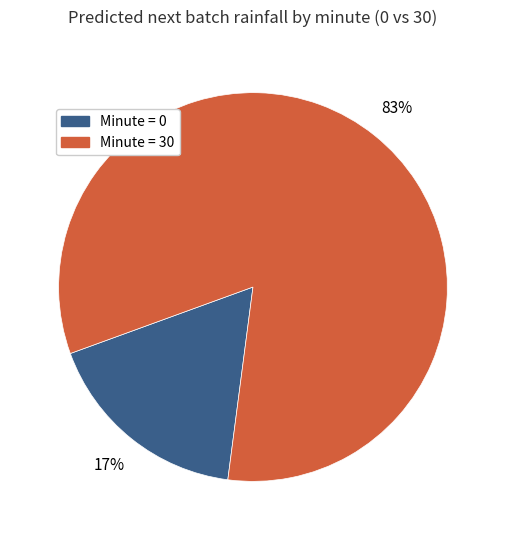

Is there any slice that represents more than half of the pie?

Yes